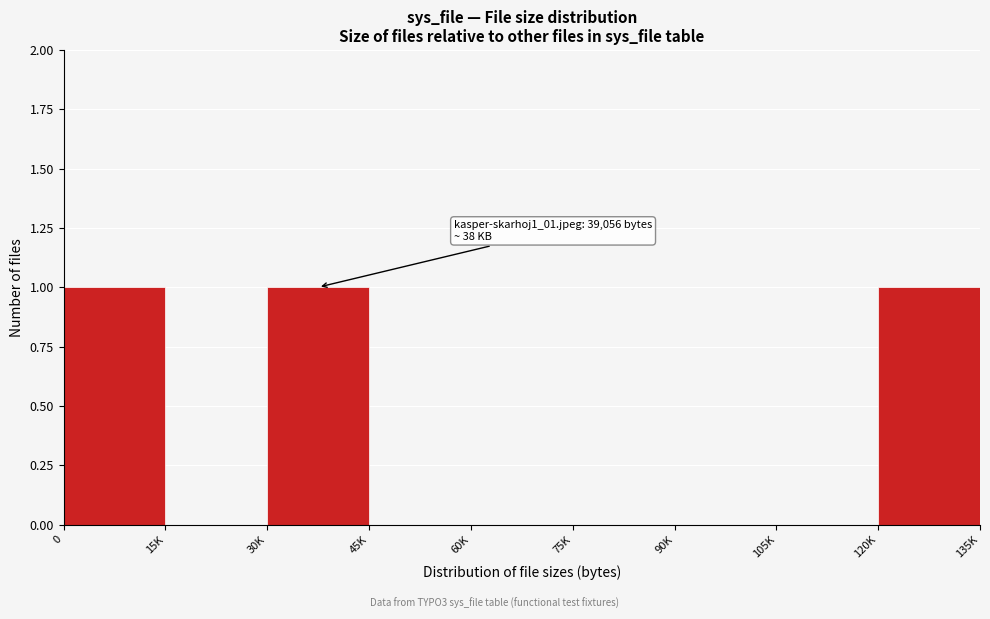

Reading left to right, what are all the values shown in this chart?

0=1	15K=0	30K=1	45K=0	60K=0	75K=0	90K=0	105K=0	120K=1